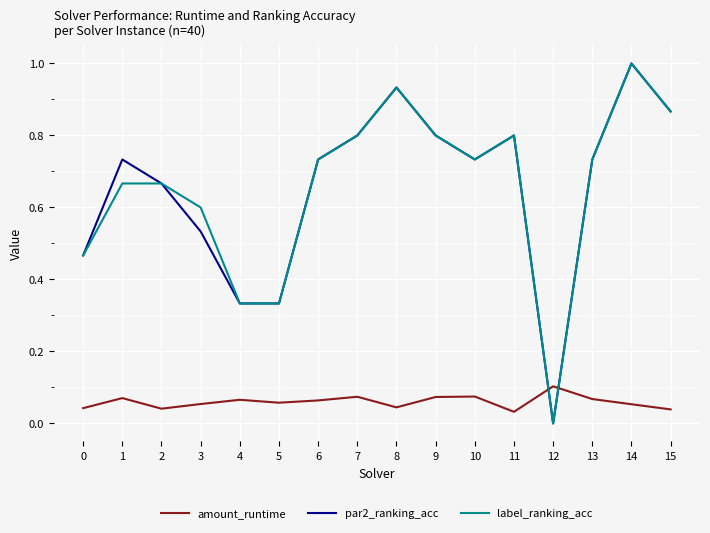

True or false: label_ranking_acc has more than 2 interior local peaks.

True